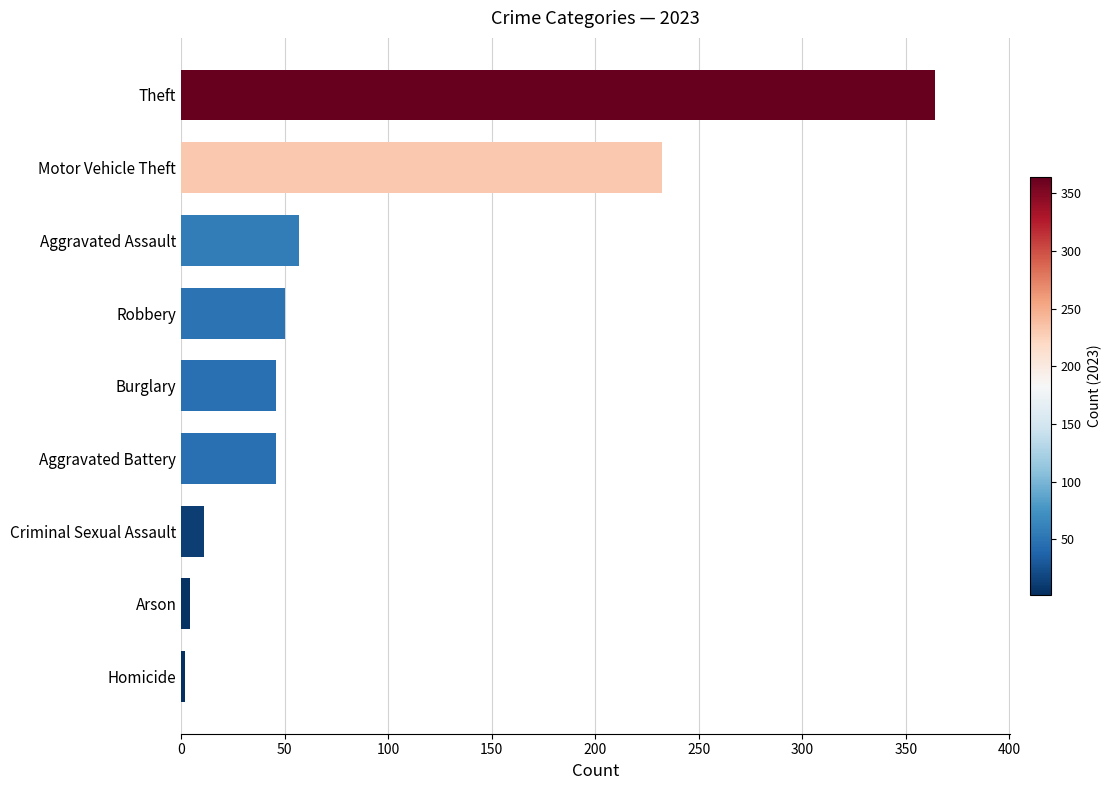

Reading bottom to top, extract all data points from this chart.

2	4	11	46	46	50	57	232	364